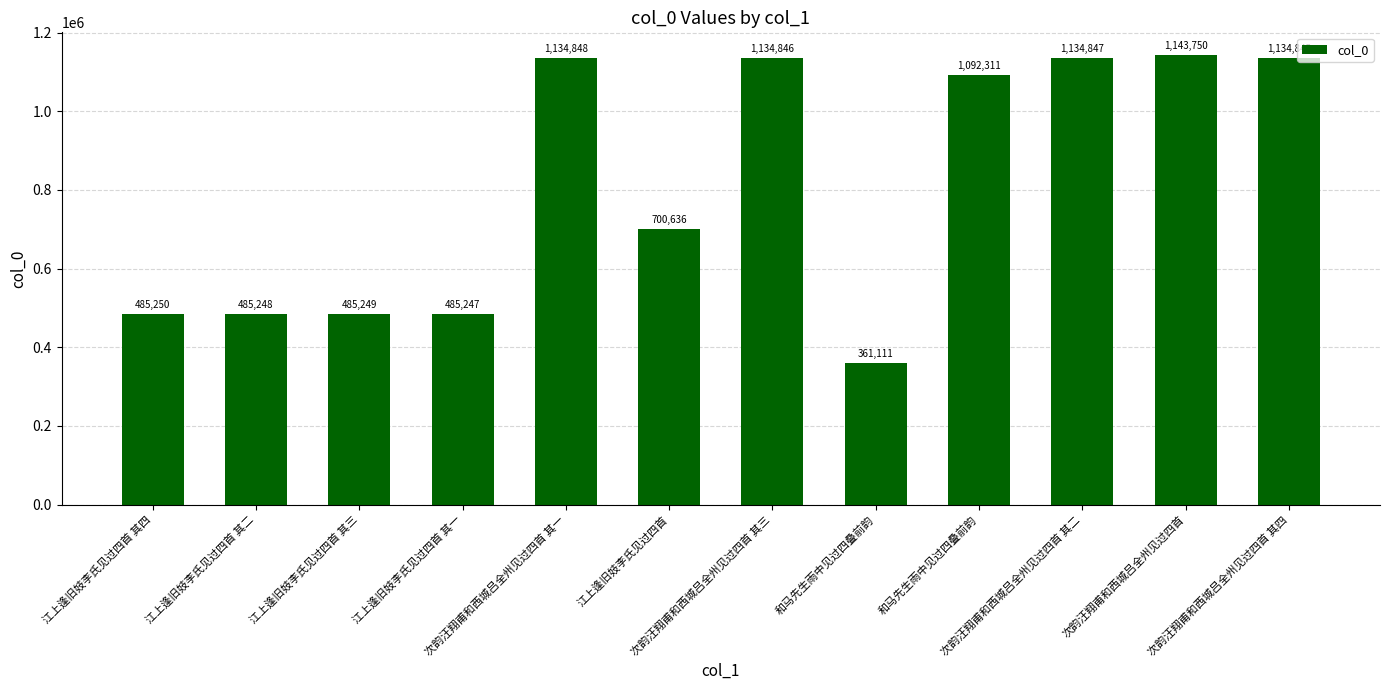

What is the value of the 8th bar from the left?

361111